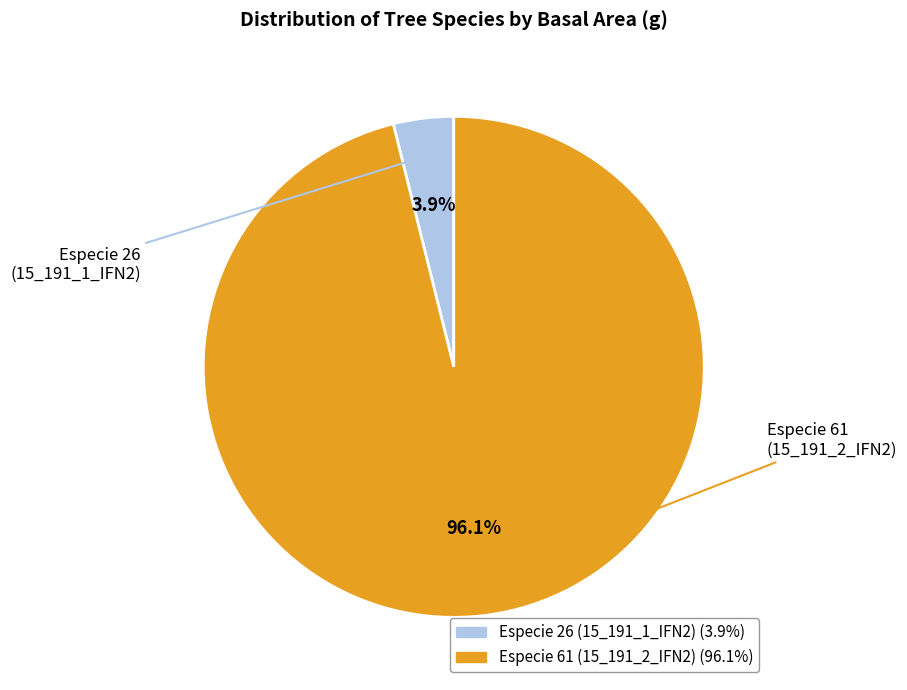

To the nearest percent, what is the difference between the Especie 61 (15_191_2_IFN2) and Especie 26 (15_191_1_IFN2) slice percentages?

92%